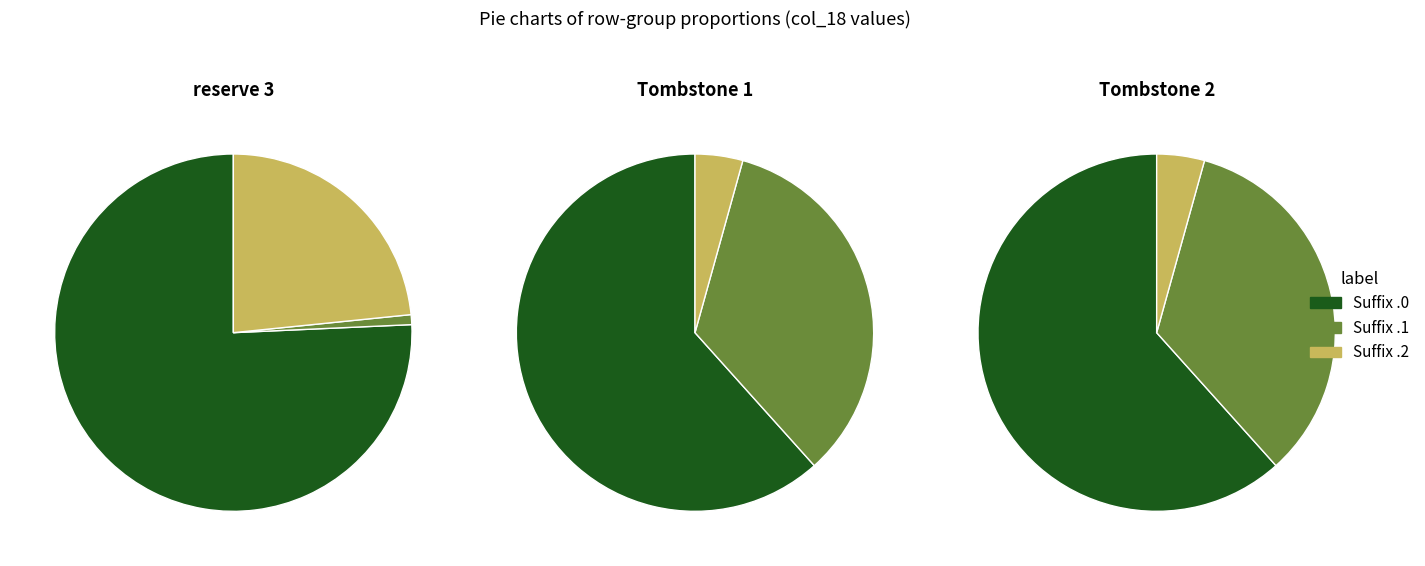

What is the spread (max minus min) of values at Row 4.2?

28.4